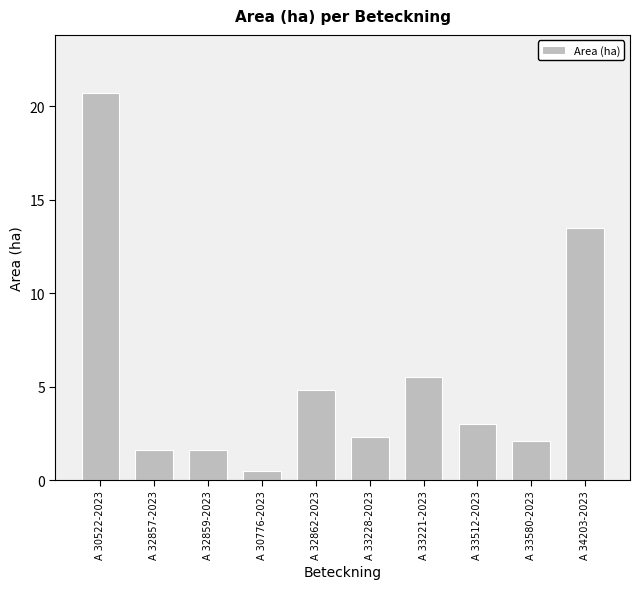

What is the label of the 2nd bar from the left?

A 32857-2023